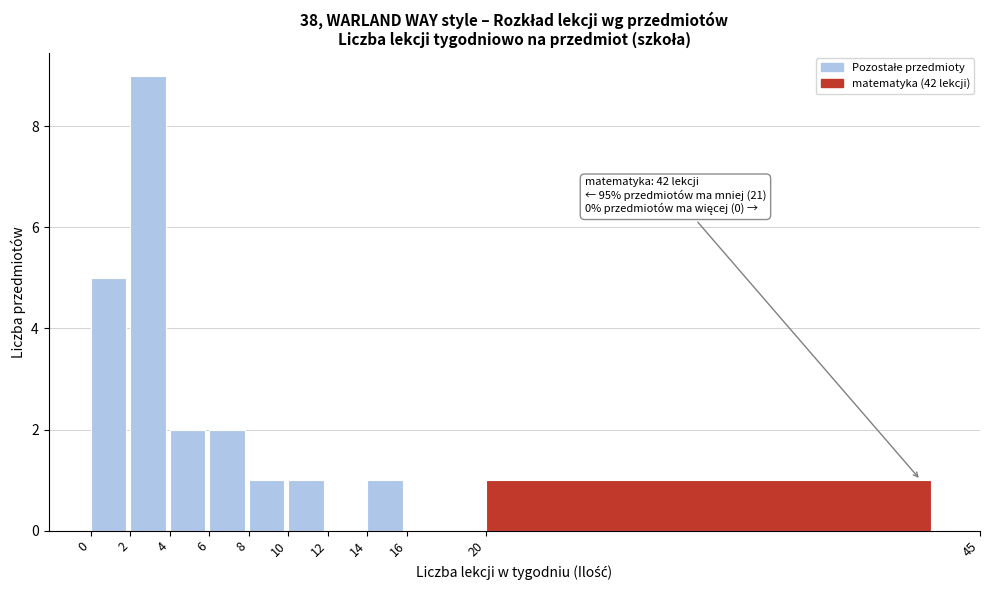

Which range on the x-axis has the tallest bar?

2 to 4